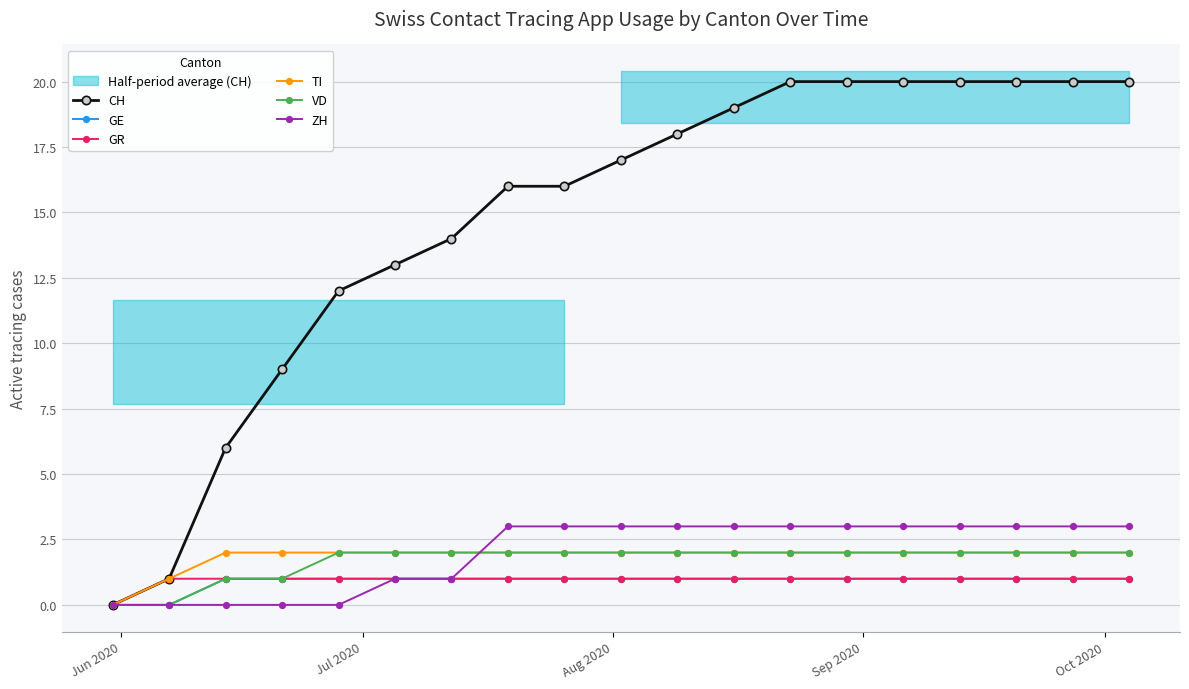

What are all the series names shown in the legend?

CH, GE, GR, TI, VD, ZH